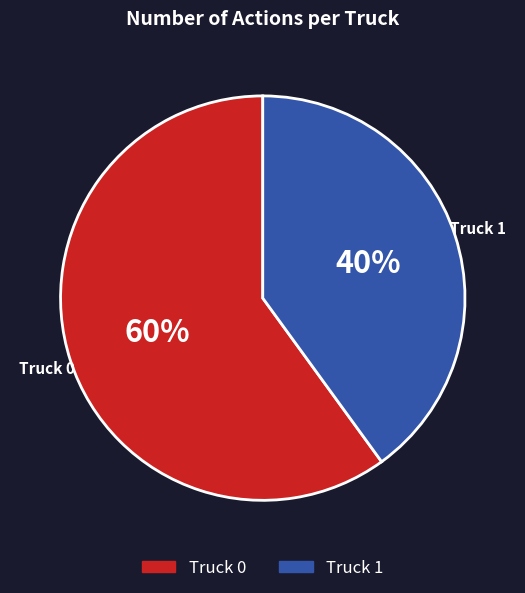

How many segments does this pie chart have?

2